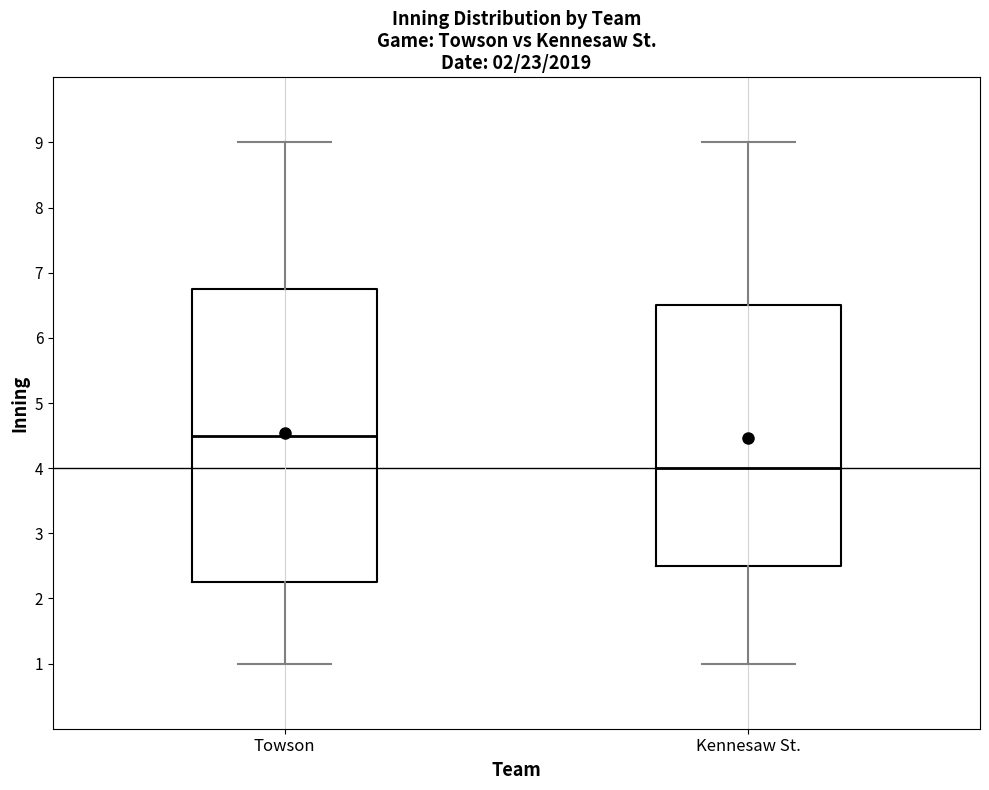

Which box is the tallest, from its lower edge to its upper edge?

Towson